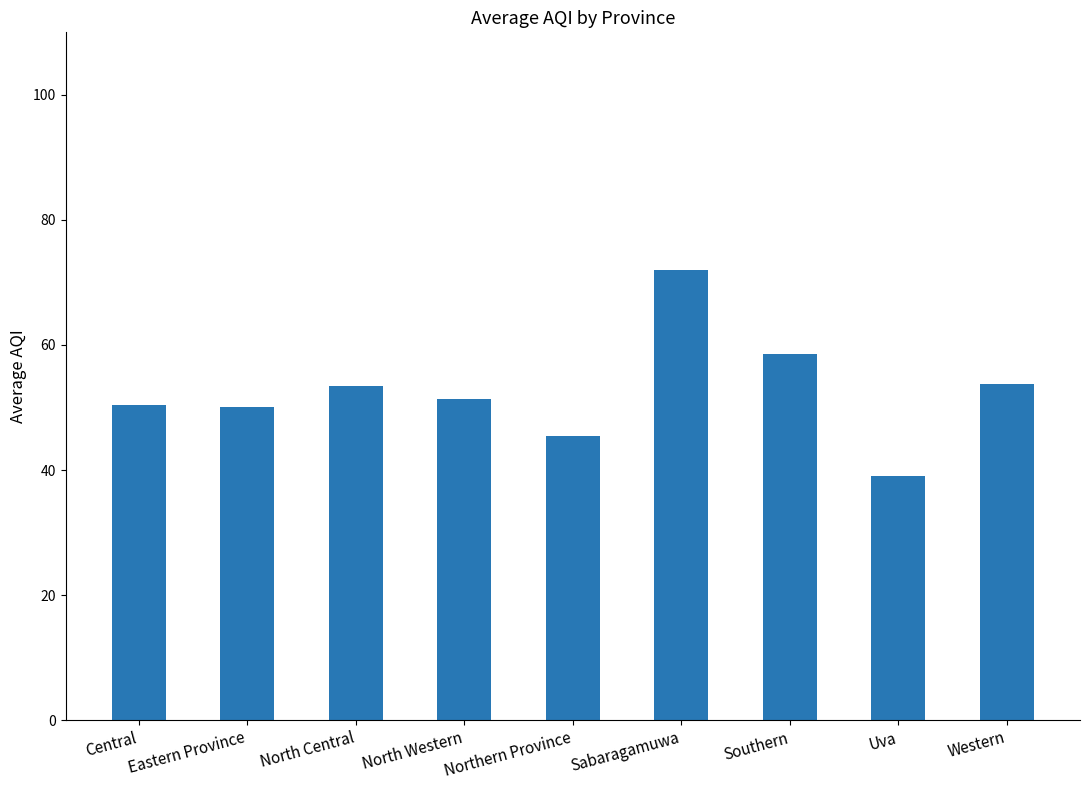

Where does the data first go above 51?

North Central